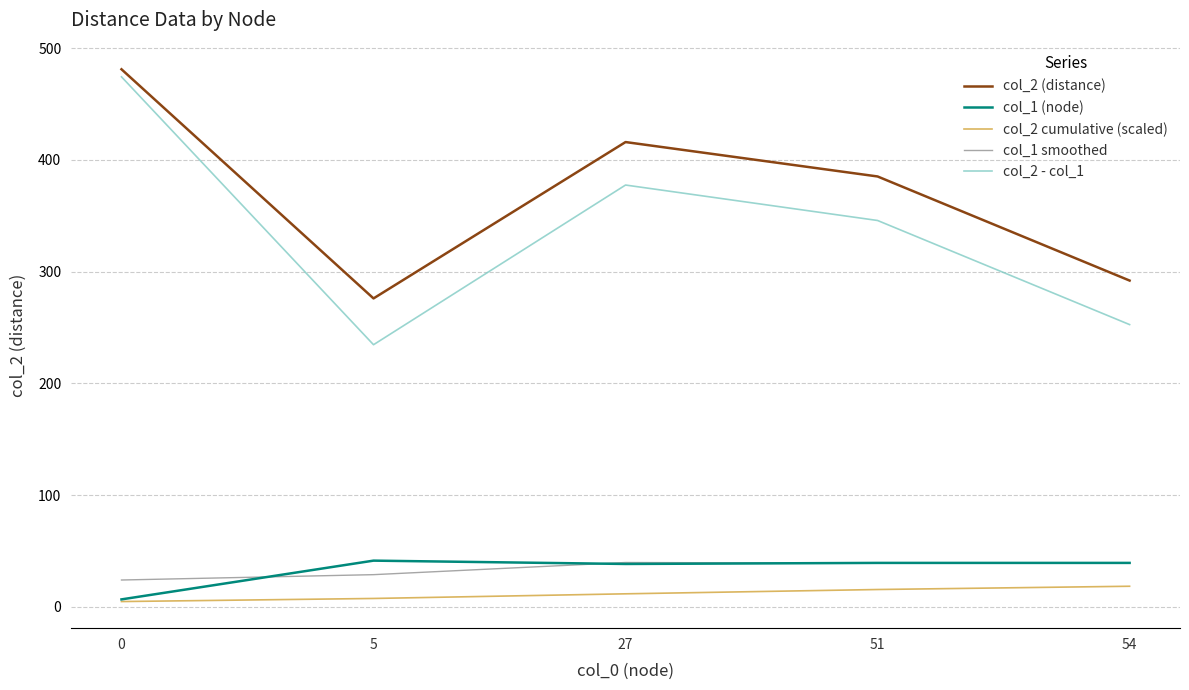

How many values in the col_2 - col_1 series exceed 345?

3